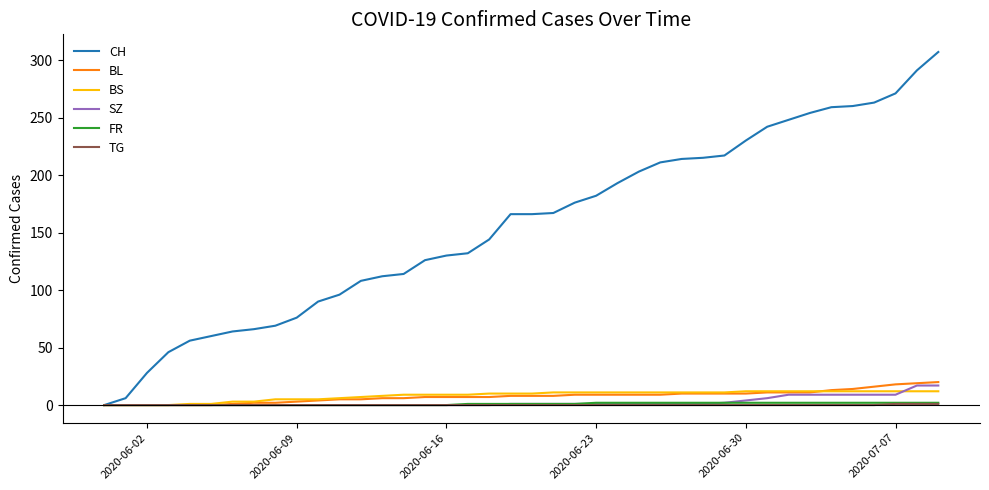

Which series has the largest total across all categories?

CH